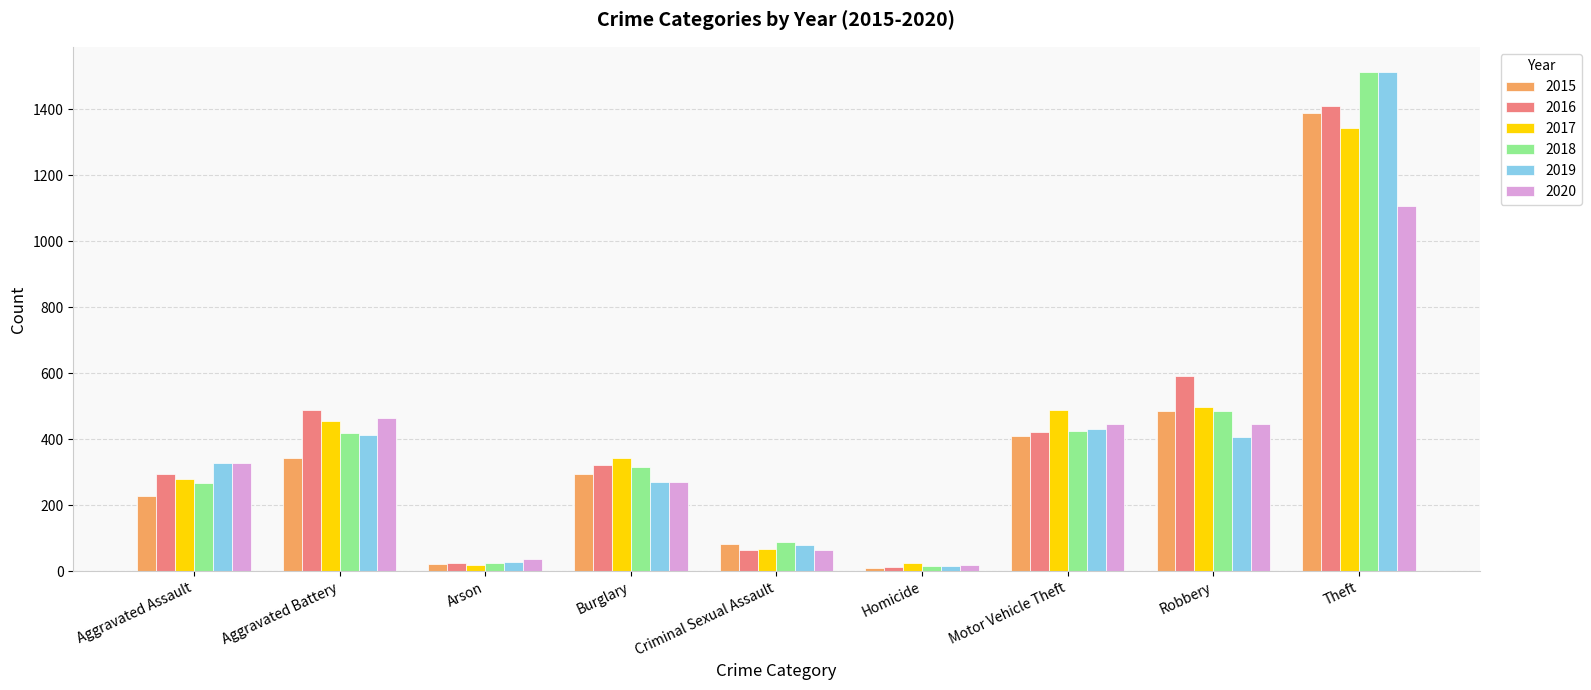

What is the difference between the maximum and second lowest values in the 2018 series?

1487